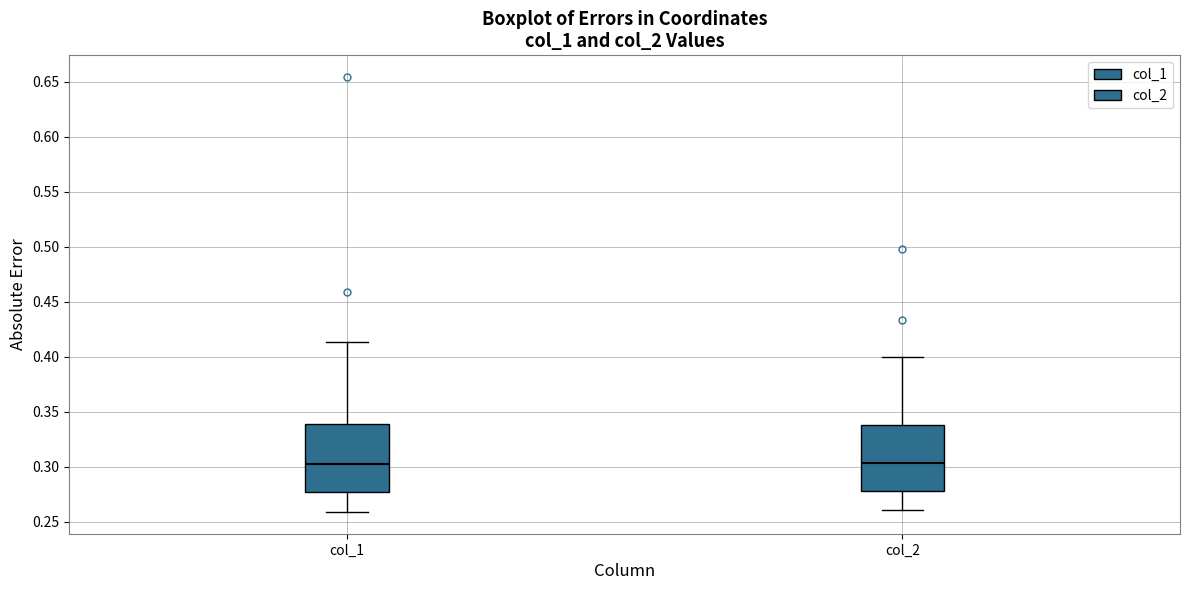

Where does the lower whisker of the box for col_1 end on the y-axis? The values are not printed on the chart, so give them approximately, as read against the axis.

0.260